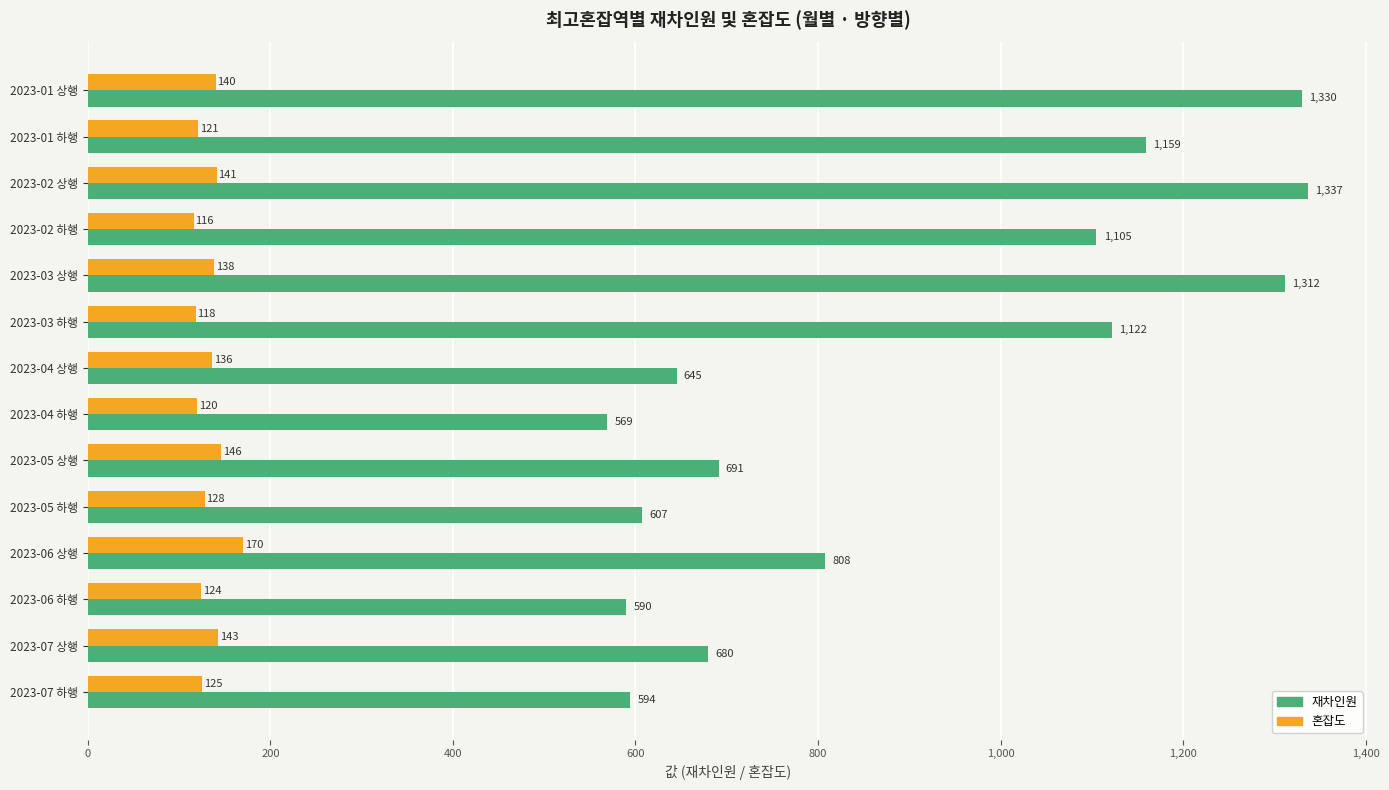

What is the maximum value for 재차인원?

1337